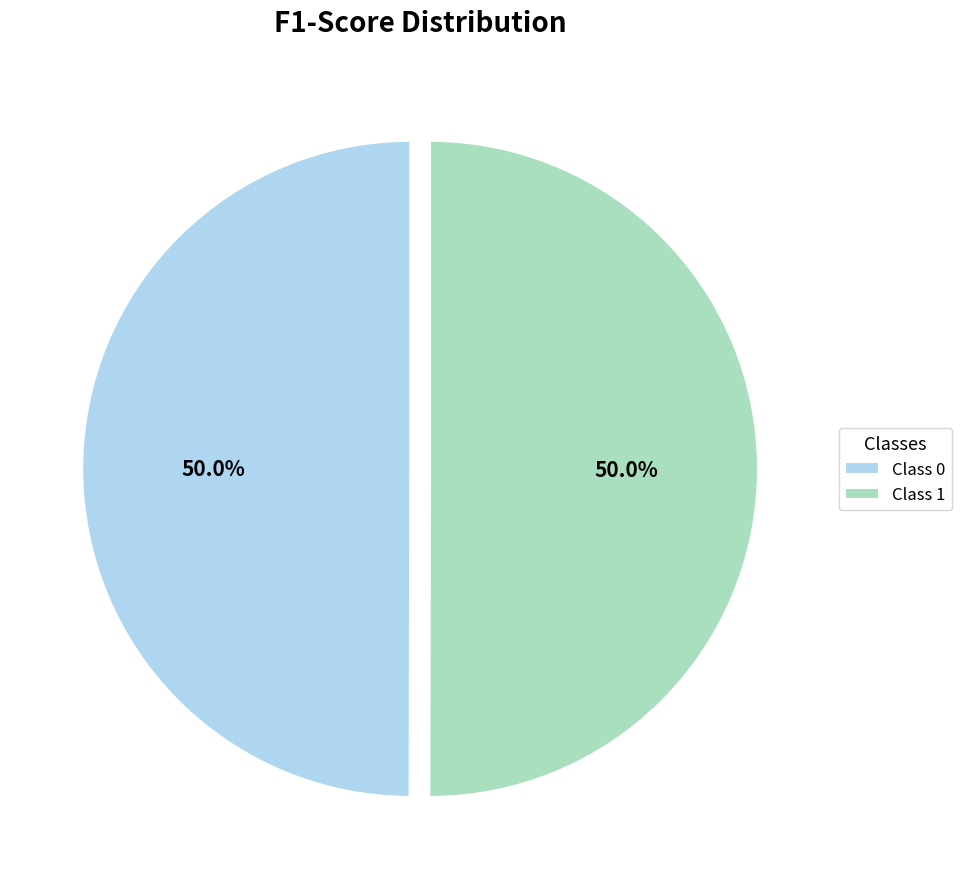

What portion of the pie excludes Class 1?

50.0%